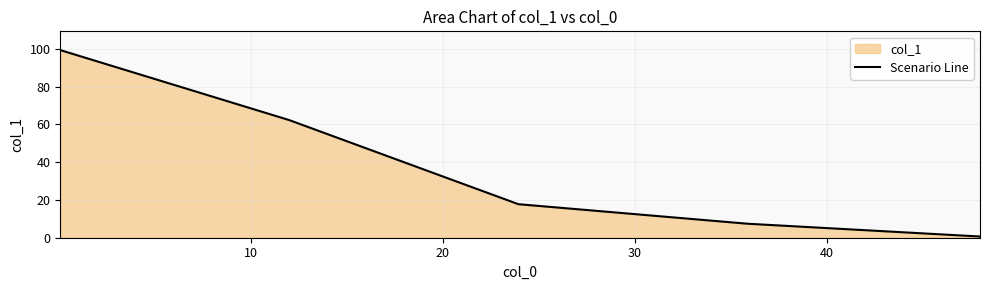

Reading left to right, extract all data points from this chart.

99.3	62.2	17.7	7.4	0.6